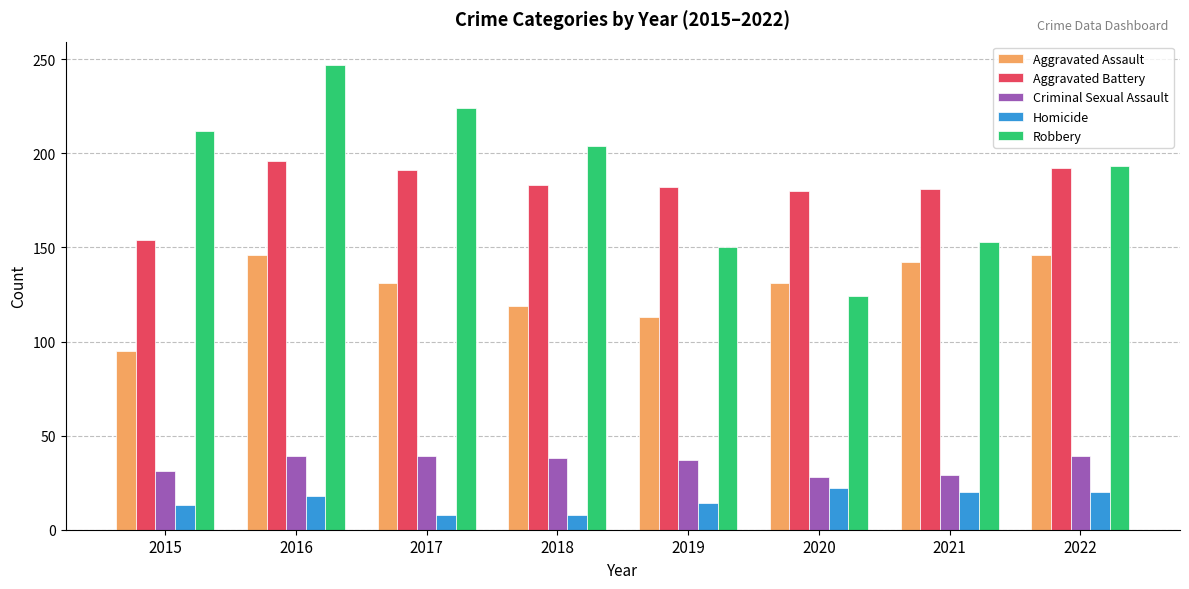

At which label does Robbery first exceed 204?

2015